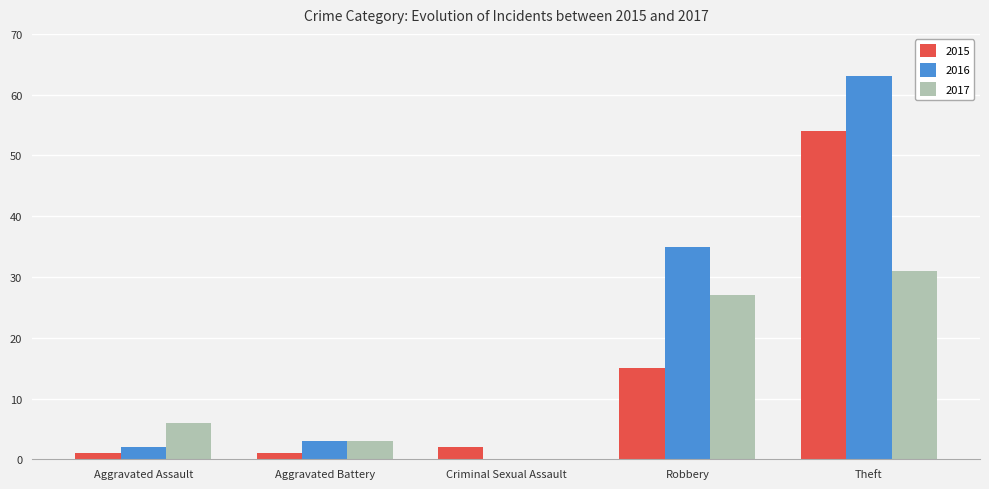

What is the spread (max minus min) of values at Aggravated Battery?

2